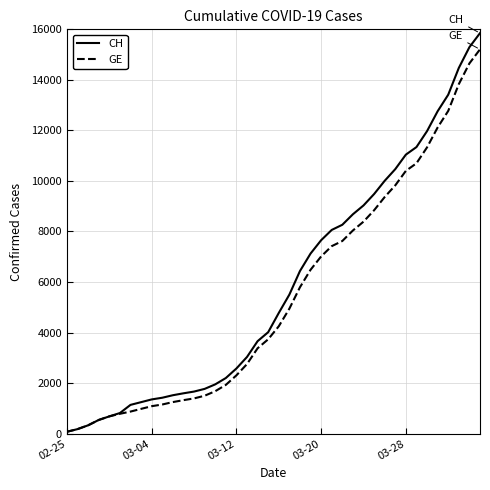

What is the highest value of the CH series?

15850